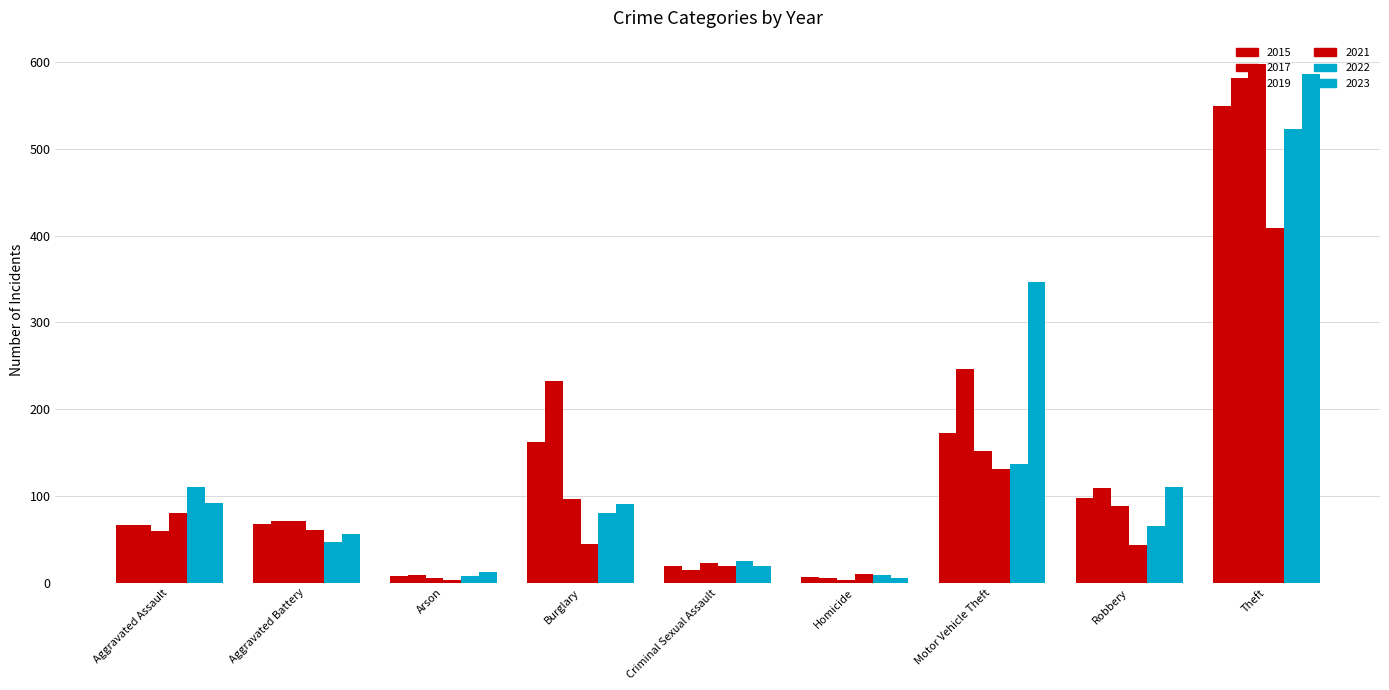

Are the bars horizontal?

No